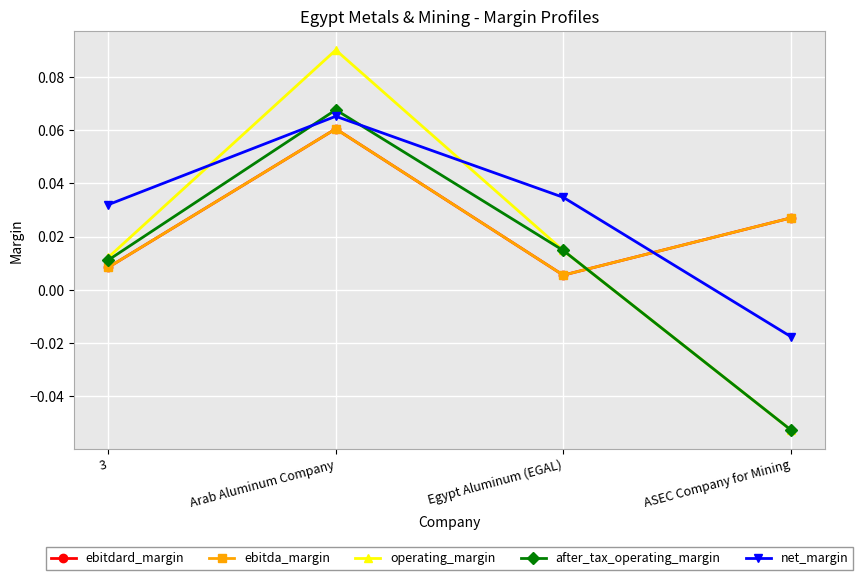

Rank the categories by ebitdard_margin value from highest to lowest.

Arab Aluminum Company, ASEC Company for Mining, 3, Egypt Aluminum (EGAL)